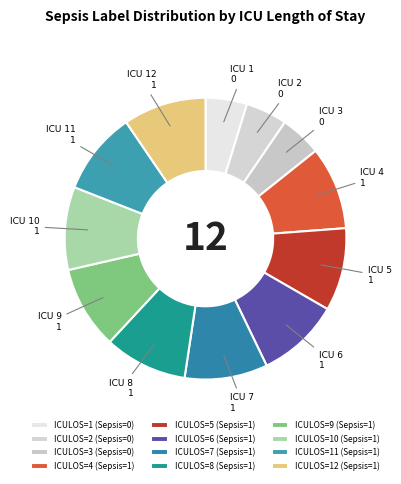

Count the number of slices in the pie.

12